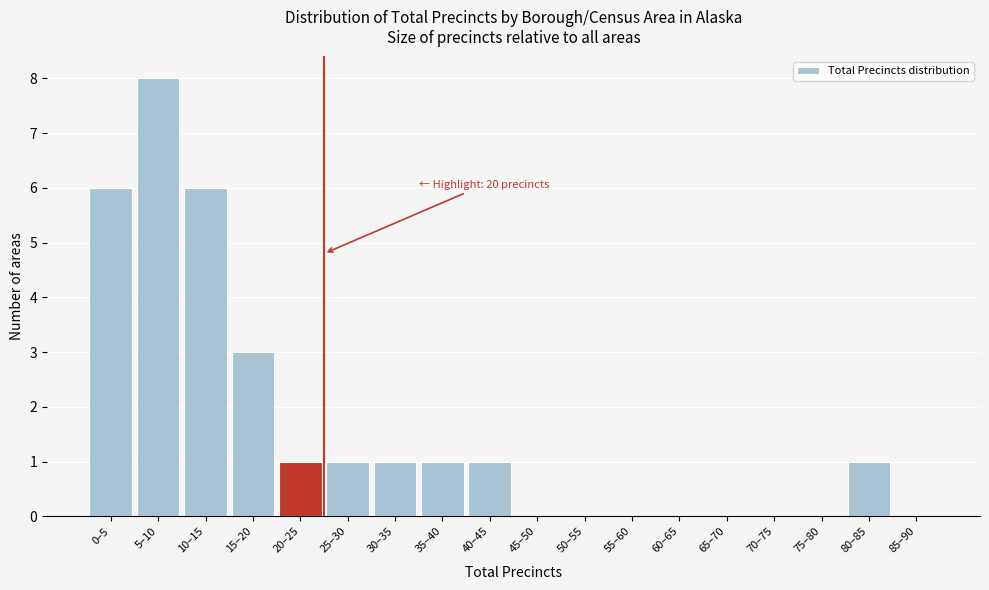

Reading right to left, what are all the values shown in this chart?

85–90=0	80–85=1	75–80=0	70–75=0	65–70=0	60–65=0	55–60=0	50–55=0	45–50=0	40–45=1	35–40=1	30–35=1	25–30=1	20–25=1	15–20=3	10–15=6	5–10=8	0–5=6